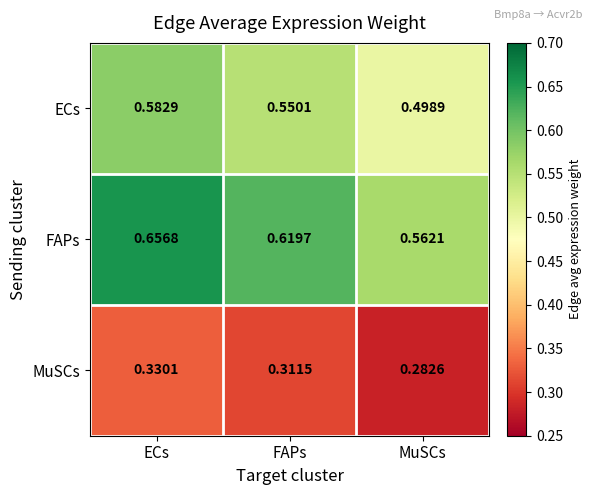

Count the number of data series in this chart.

3